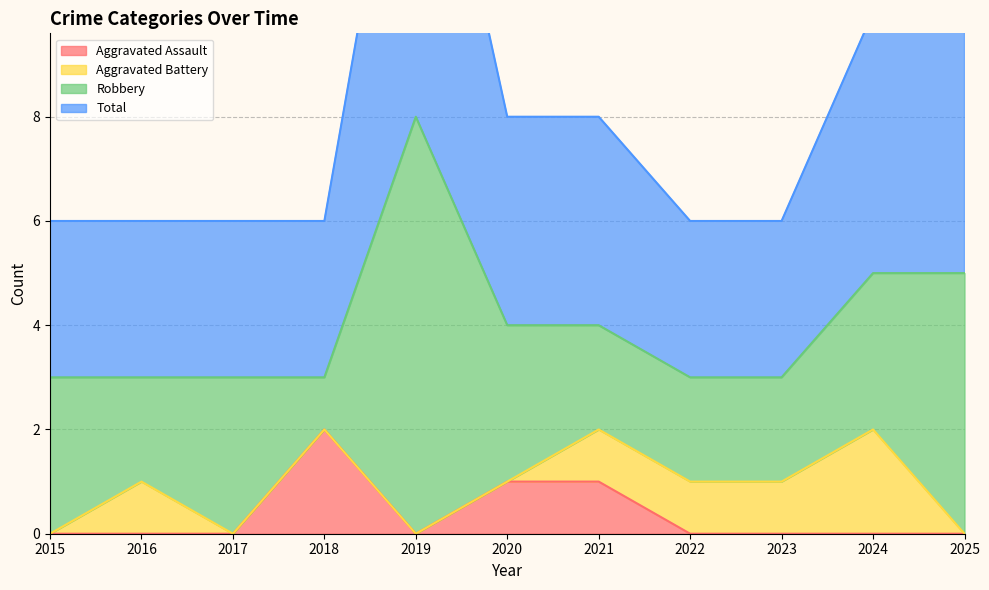

What is the average value of the Total series?

4